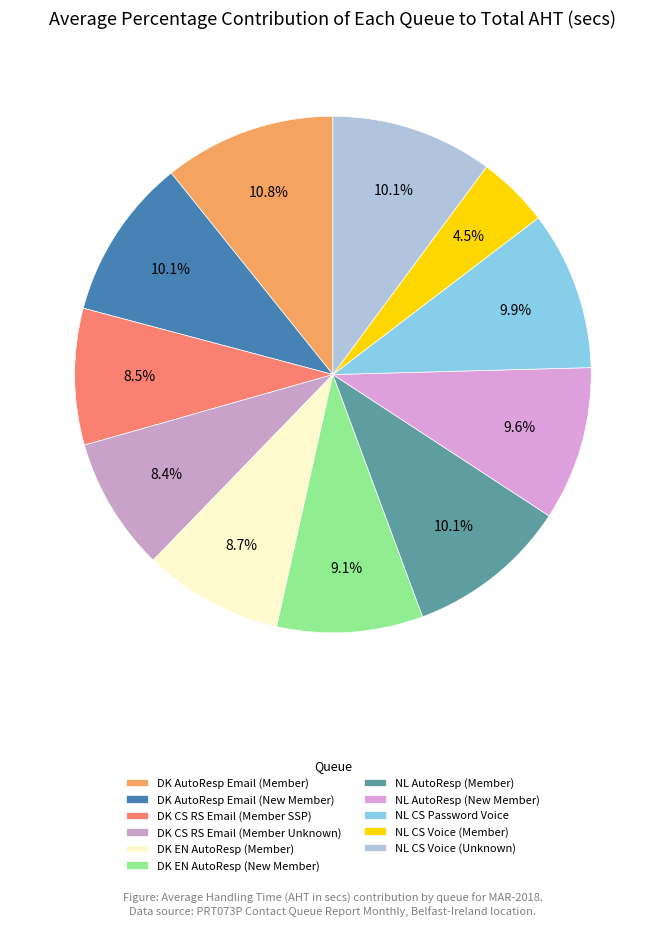

To the nearest percent, what is the difference between the NL CS Voice (Unknown) and DK EN AutoResp (New Member) slice percentages?

1%